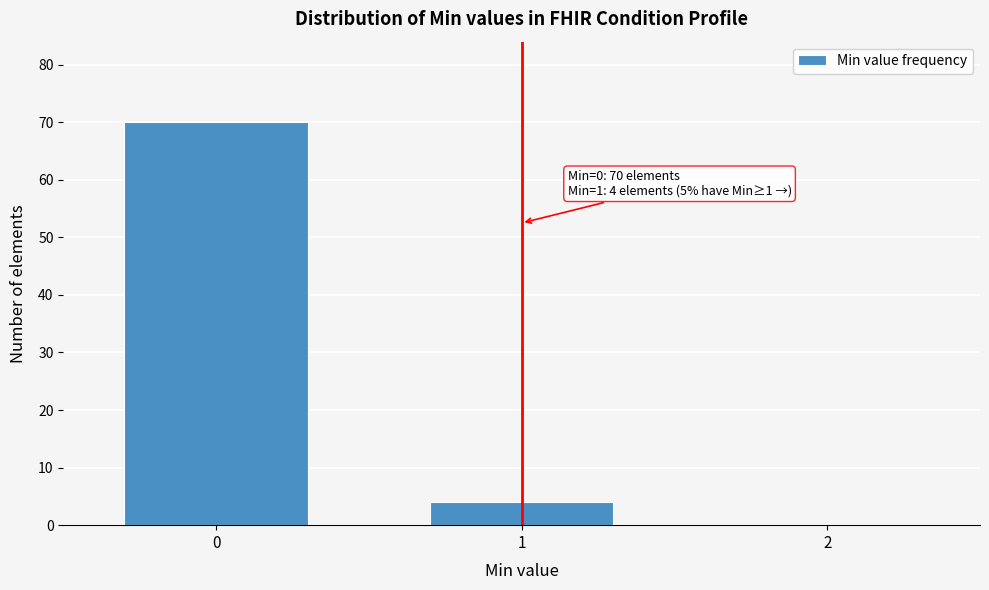

Over which range of the x-axis is the bar tallest?

-0.5 to 0.5